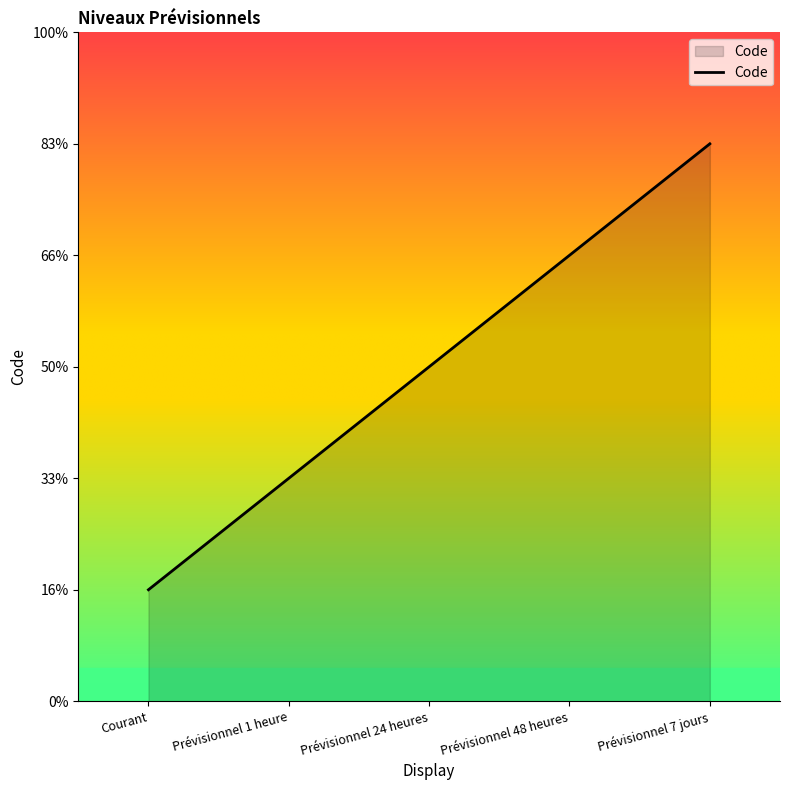

The chart shows a value of 1 at Prévisionnel 1 heure. True or false?

False